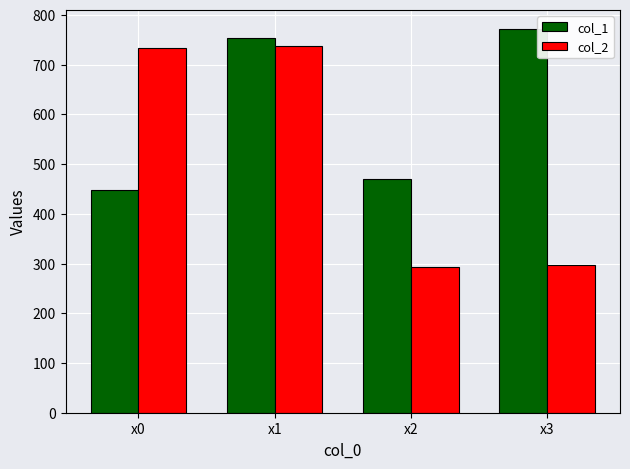

At which label does col_2 first exceed 732?

x0